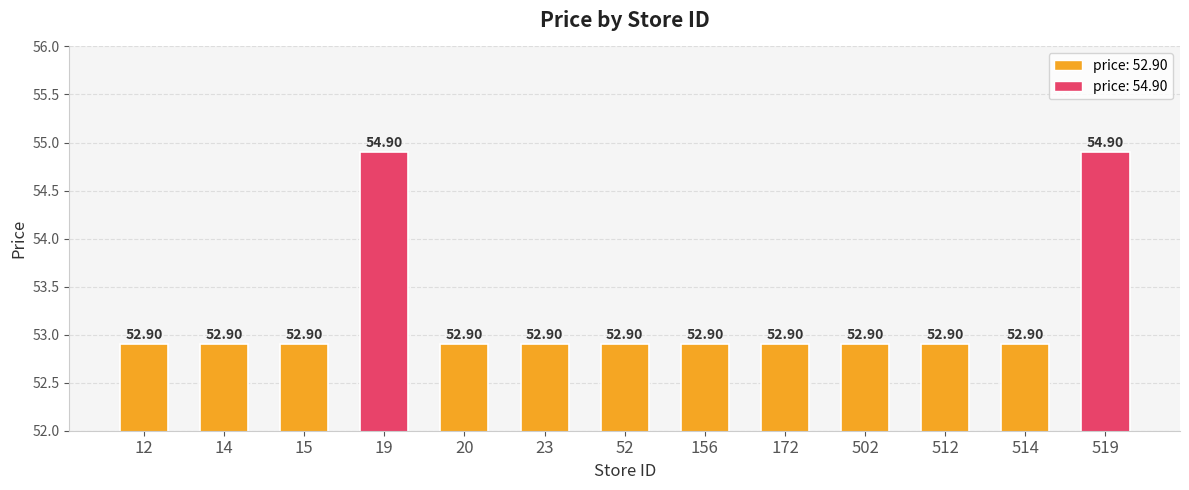

What is the change in value from 19 to 20?

-2.0